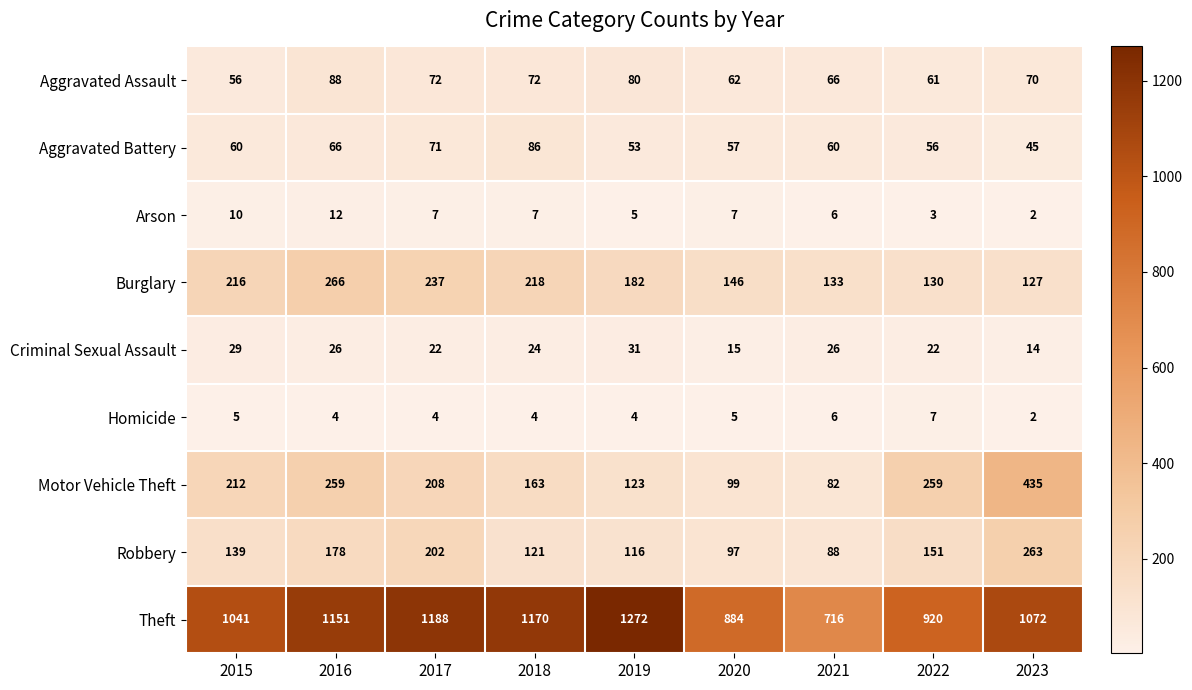

Rank the categories by Robbery value from lowest to highest.

2021, 2020, 2019, 2018, 2015, 2022, 2016, 2017, 2023